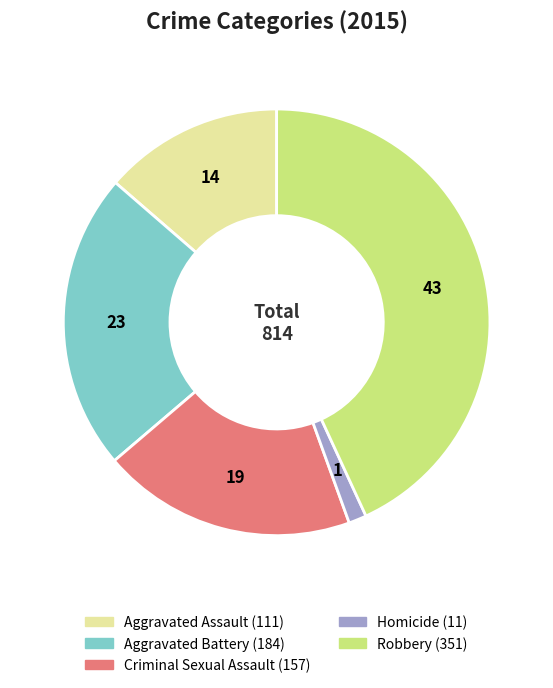

Which category has the biggest portion of the pie?

Robbery